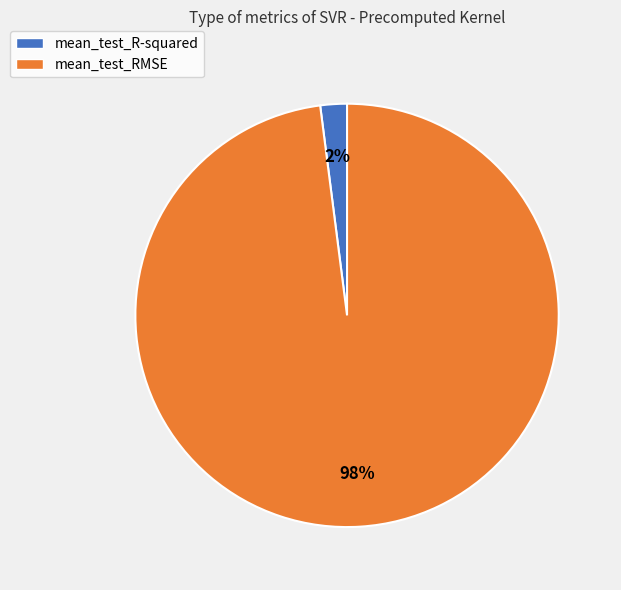

To the nearest percent, what is the difference between the largest and smallest slice percentages?

96%